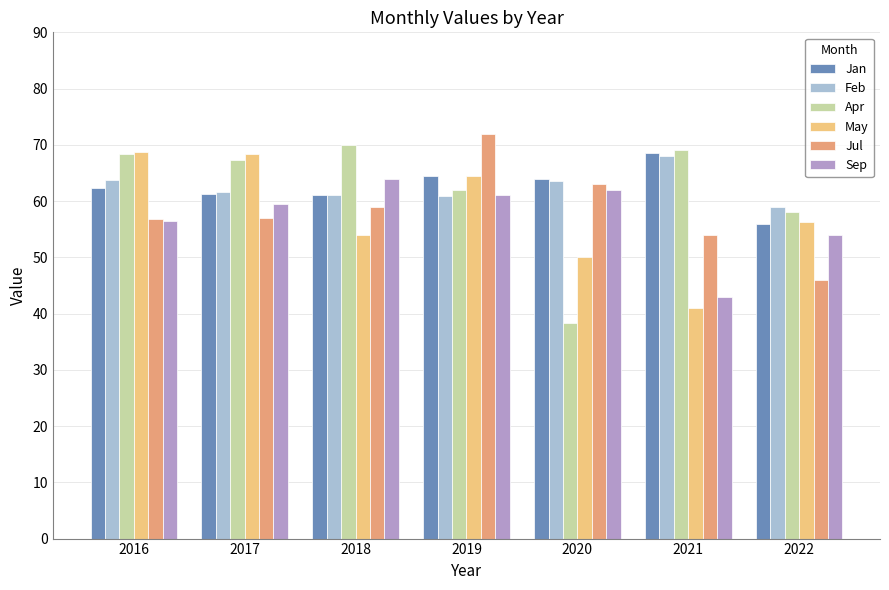

Is the value of Sep at 2016 greater than the value of Apr at 2020?

Yes